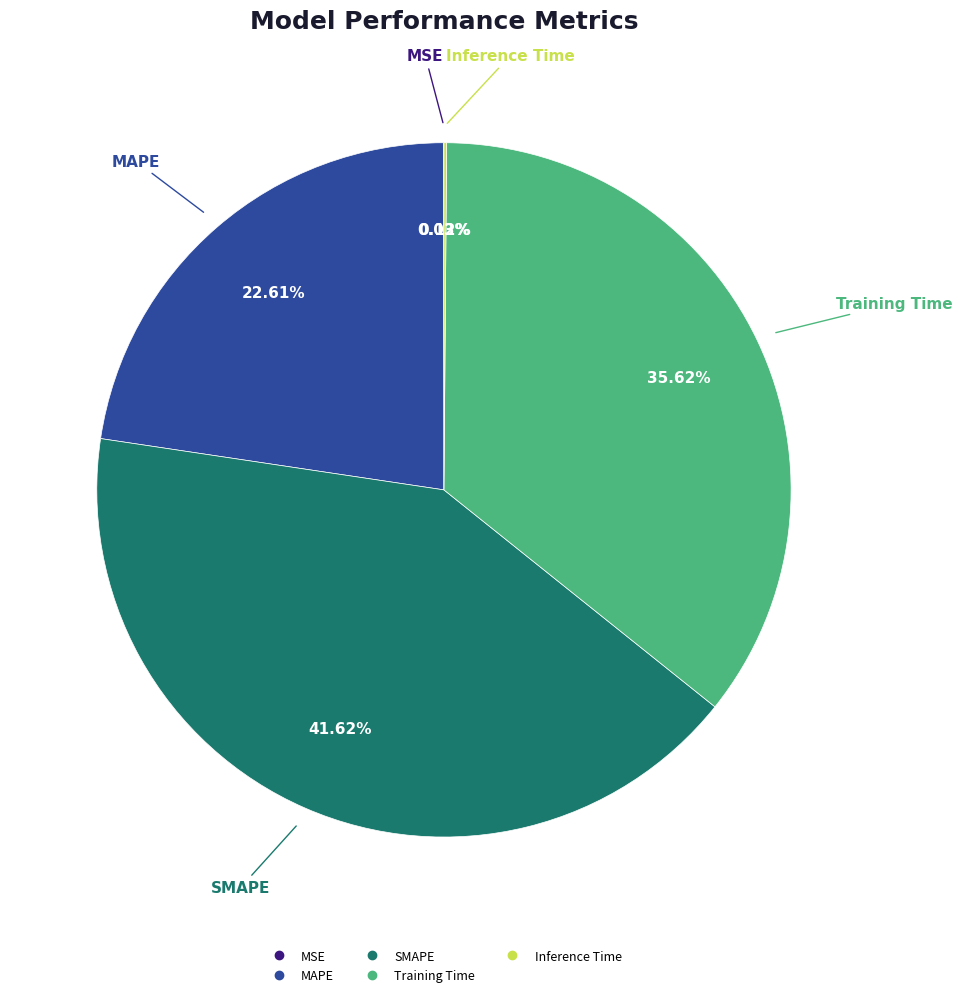

Does any single category account for the majority?

No